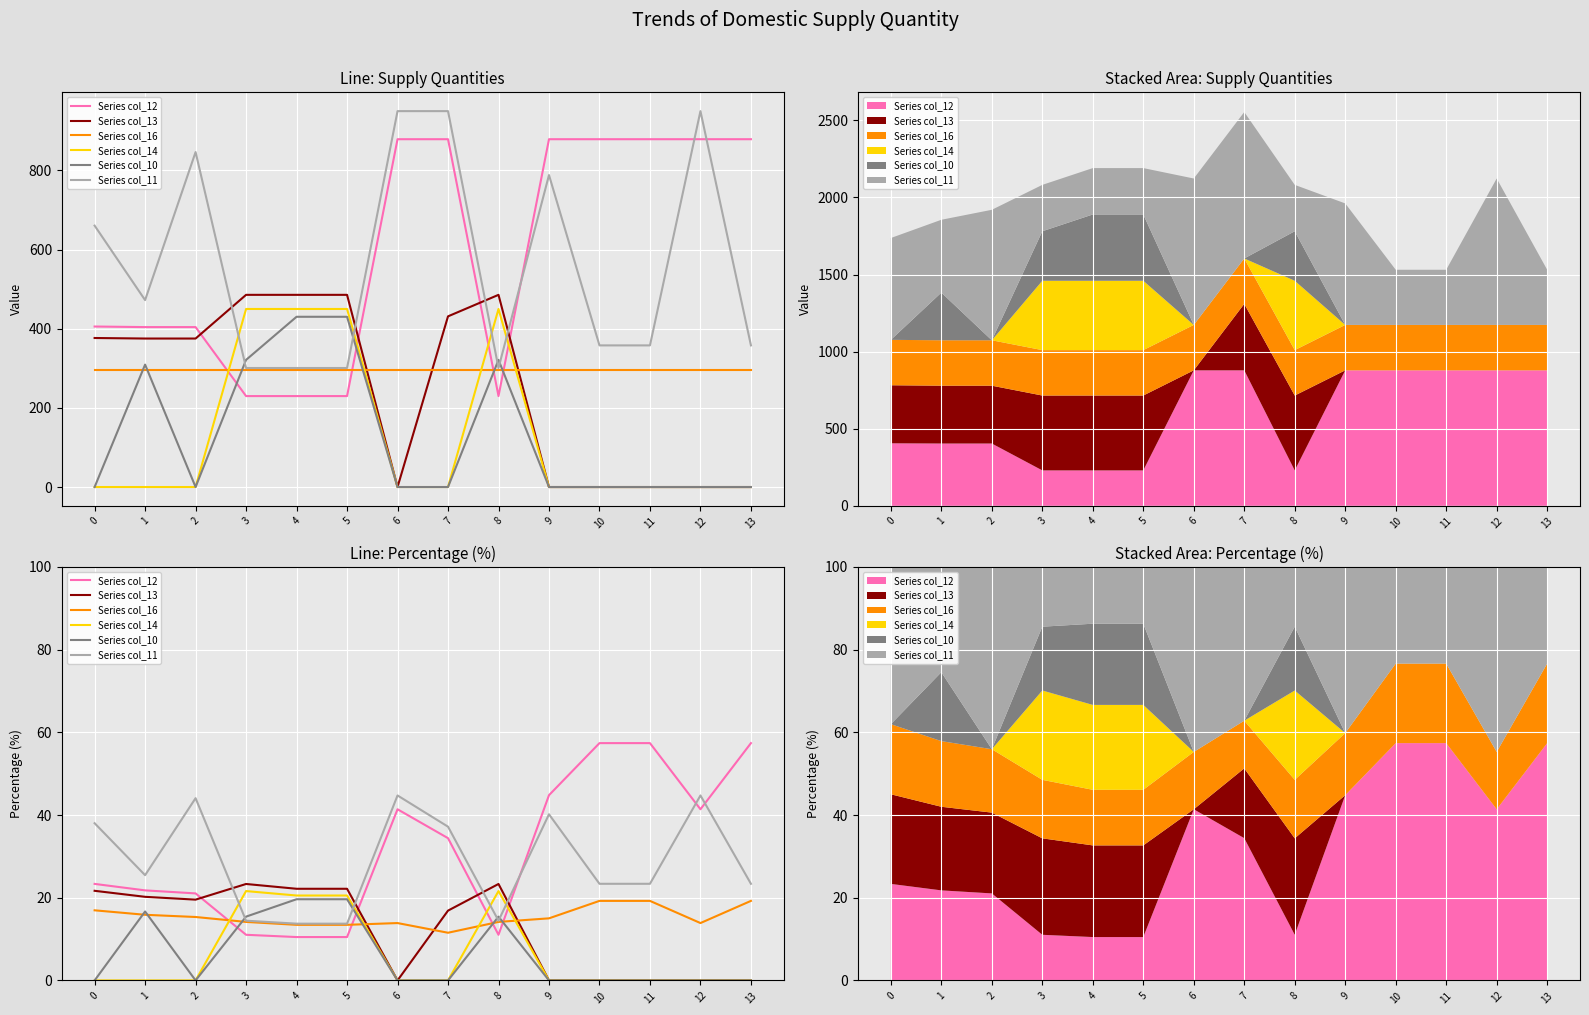

Where is the first local maximum for Series col_14?

3